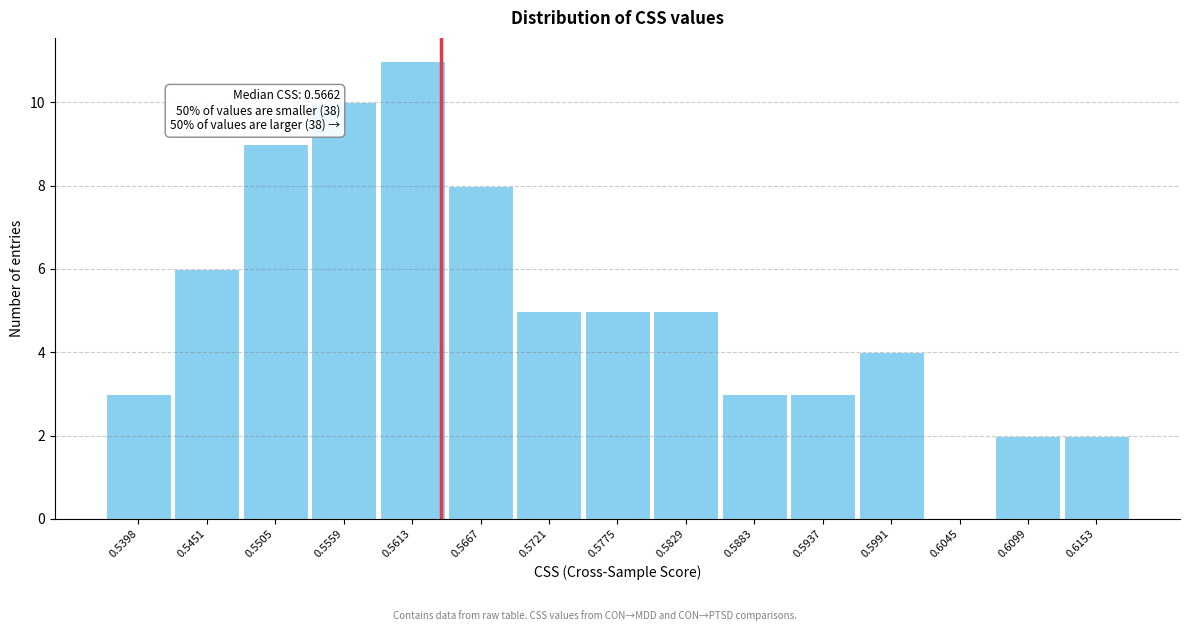

Reading left to right, extract all data points from this chart.

0.5398=3	0.5451=6	0.5505=9	0.5559=10	0.5613=11	0.5667=8	0.5721=5	0.5775=5	0.5829=5	0.5883=3	0.5937=3	0.5991=4	0.6045=0	0.6099=2	0.6153=2